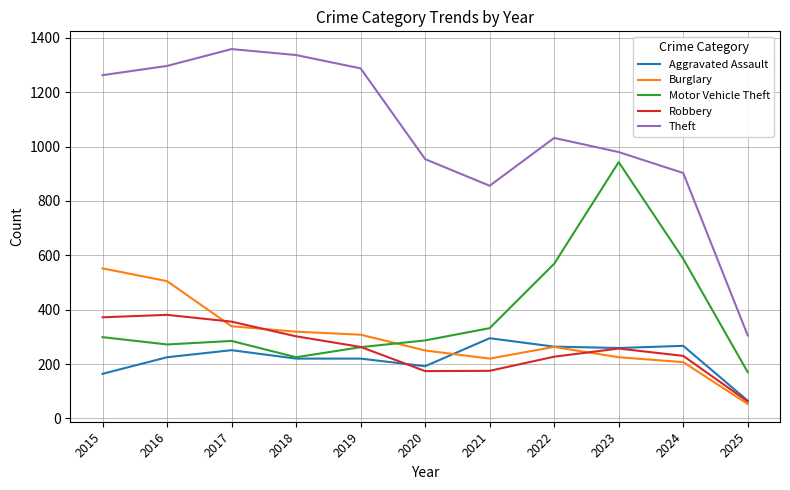

What is the average value of the Robbery series?

254